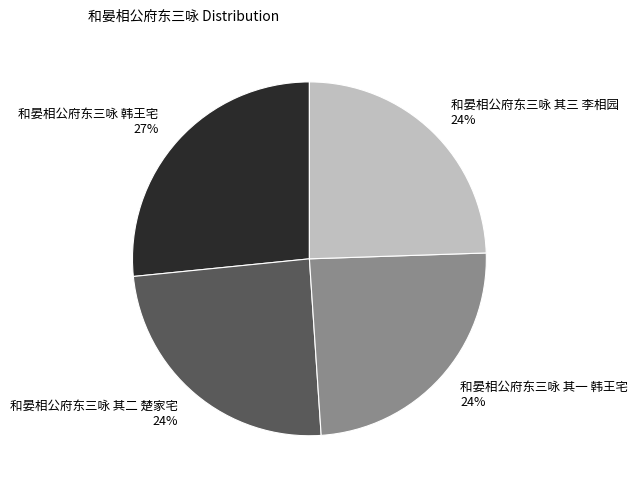

What percentage is the 和晏相公府东三咏 其一 韩王宅 slice, to the nearest percent?

24%